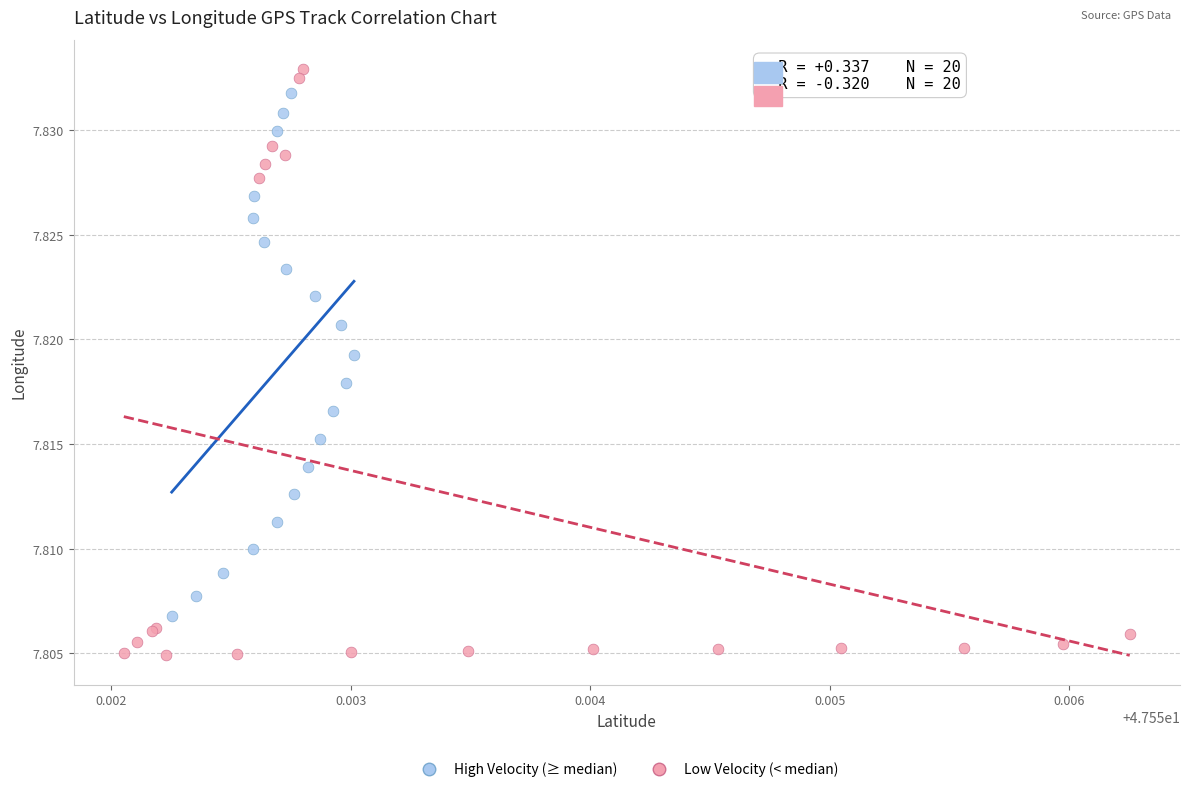

What are all the series names shown in the legend?

High Velocity (≥ median), Low Velocity (< median)